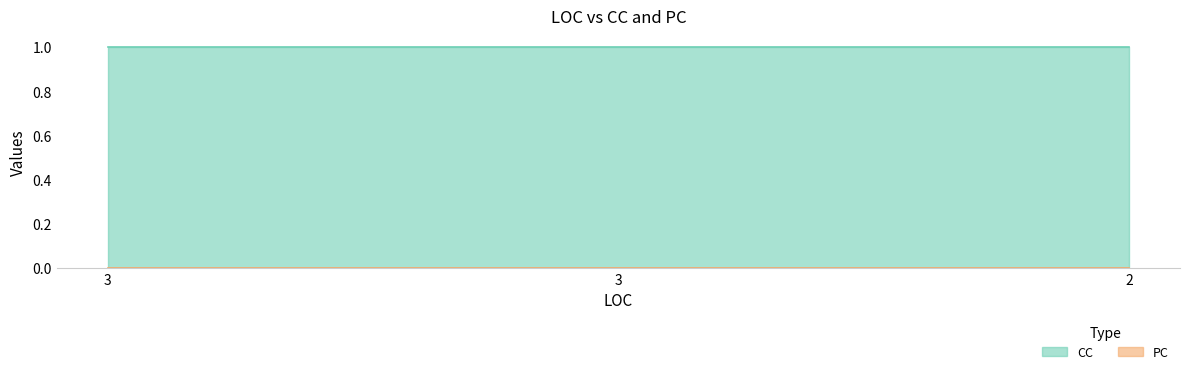

Reading left to right, extract all data points from this chart.

CC: 1	1	1
PC: 0	0	0